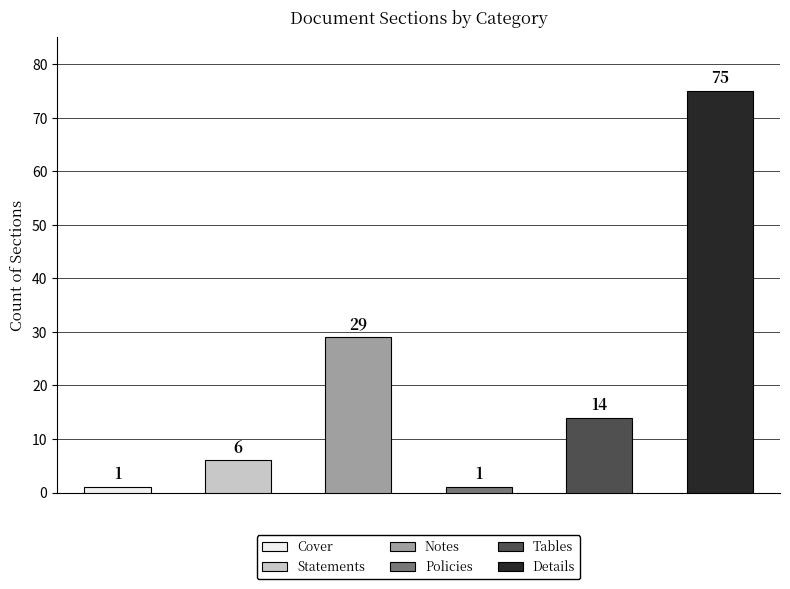

Which category has the highest value across all series?

Details